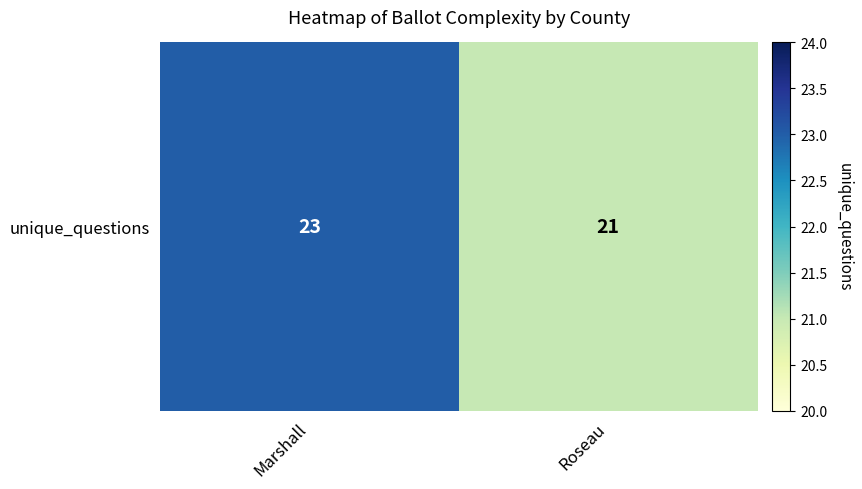

What is the difference between the values at Roseau and Marshall?

2